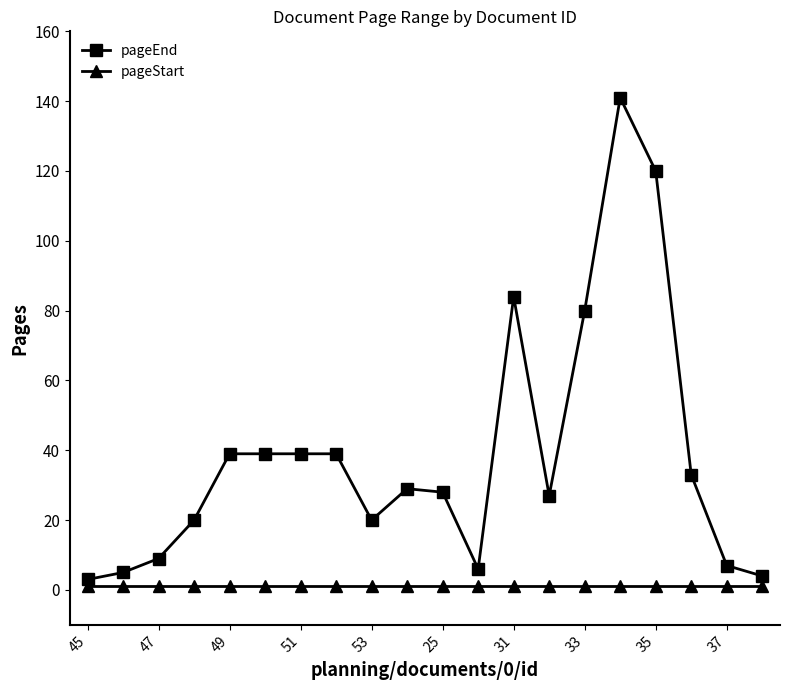

What is the maximum value shown in the chart?

141